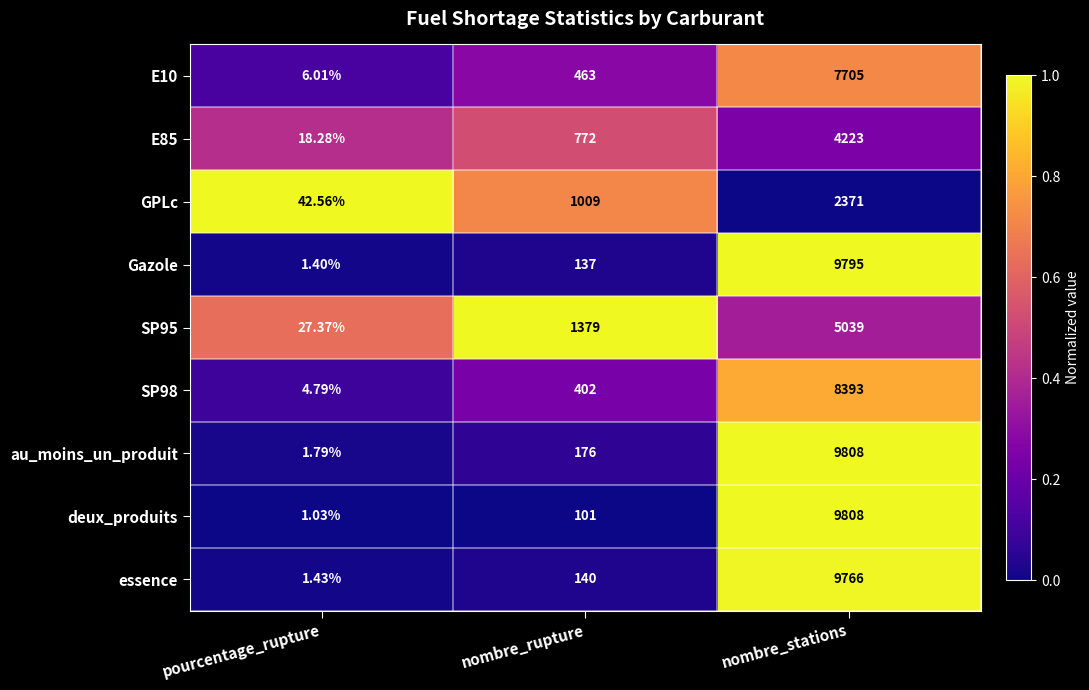

What is the total value across all series at nombre_rupture?

4579.0